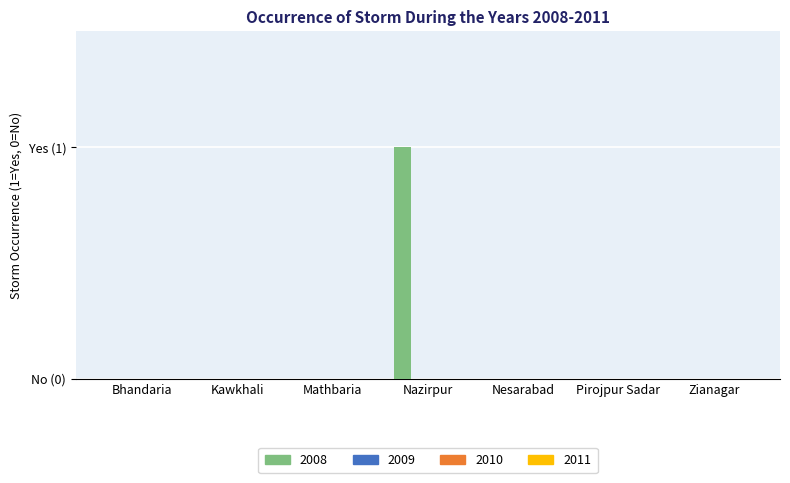

Reading left to right, transcribe all the data shown in this chart.

2008: Bhandaria=0	Kawkhali=0	Mathbaria=0	Nazirpur=1	Nesarabad=0	Pirojpur Sadar=0	Zianagar=0
2009: Bhandaria=0	Kawkhali=0	Mathbaria=0	Nazirpur=0	Nesarabad=0	Pirojpur Sadar=0	Zianagar=0
2010: Bhandaria=0	Kawkhali=0	Mathbaria=0	Nazirpur=0	Nesarabad=0	Pirojpur Sadar=0	Zianagar=0
2011: Bhandaria=0	Kawkhali=0	Mathbaria=0	Nazirpur=0	Nesarabad=0	Pirojpur Sadar=0	Zianagar=0